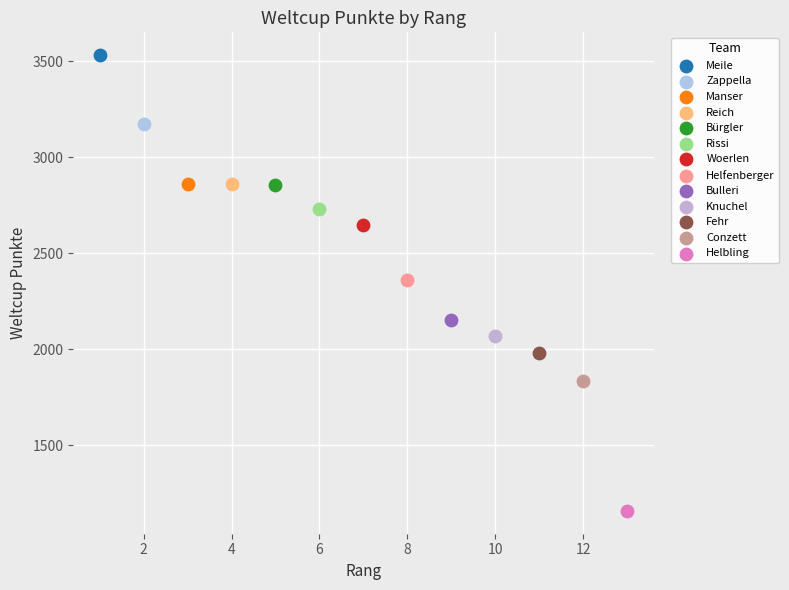

What are all the series names shown in the legend?

Meile, Zappella, Manser, Reich, Bürgler, Rissi, Woerlen, Helfenberger, Bulleri, Knuchel, Fehr, Conzett, Helbling